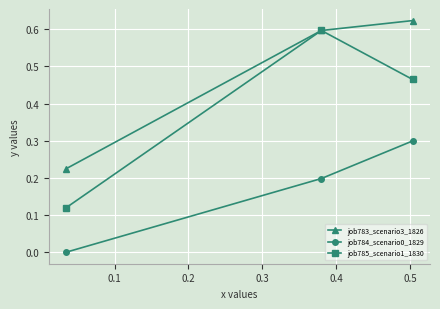

Does the chart have visible grid lines?

Yes